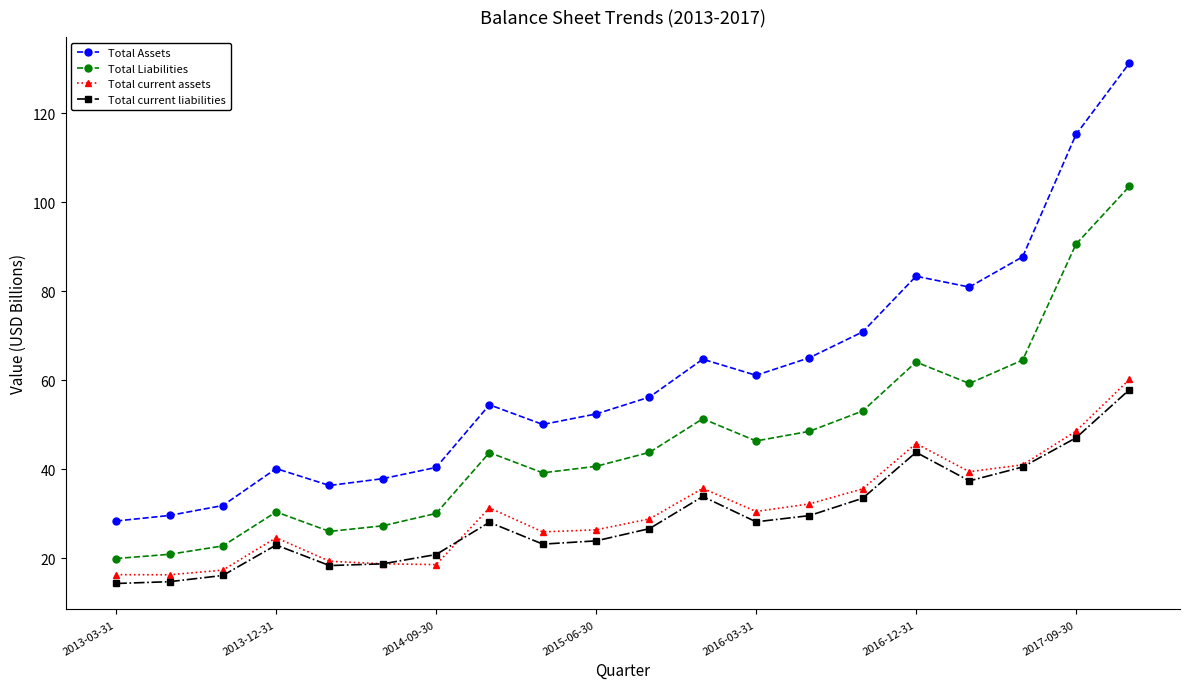

Which series has the largest range (max minus min)?

Total Assets